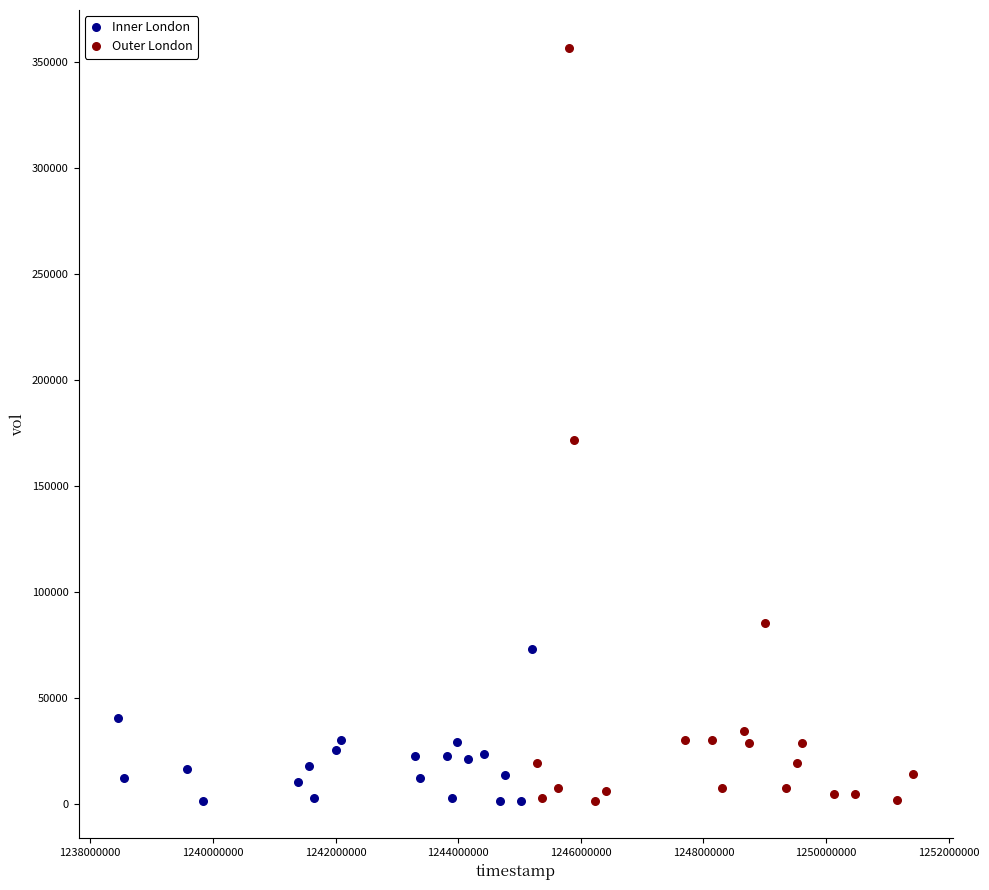

Which series has the largest Y range (max minus min)?

Outer London